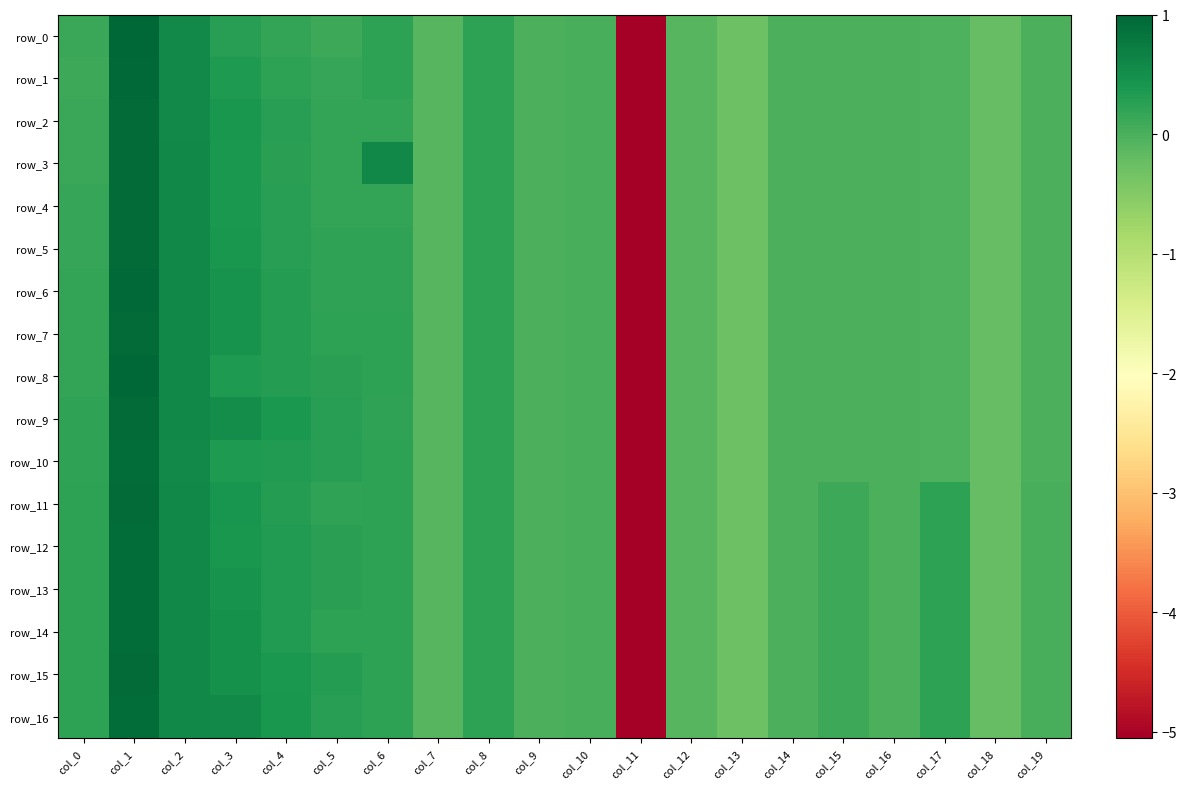

Is the value of row_10 at col_5 greater than the value of row_6 at col_16?

Yes